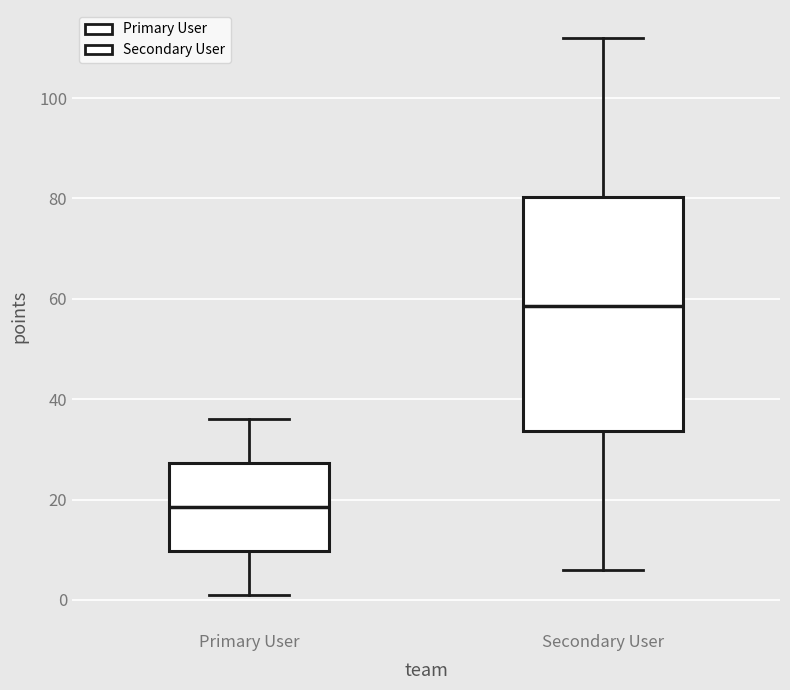

Reading left to right, read every box against the y-axis: the position of its median line, the range the box covers, and the ends of its whiskers. The values are not printed on the chart, so give them approximately, as read against the axis.

Primary User: median 18, box 10 to 28, whiskers 2 to 36
Secondary User: median 58, box 34 to 80, whiskers 6 to 112